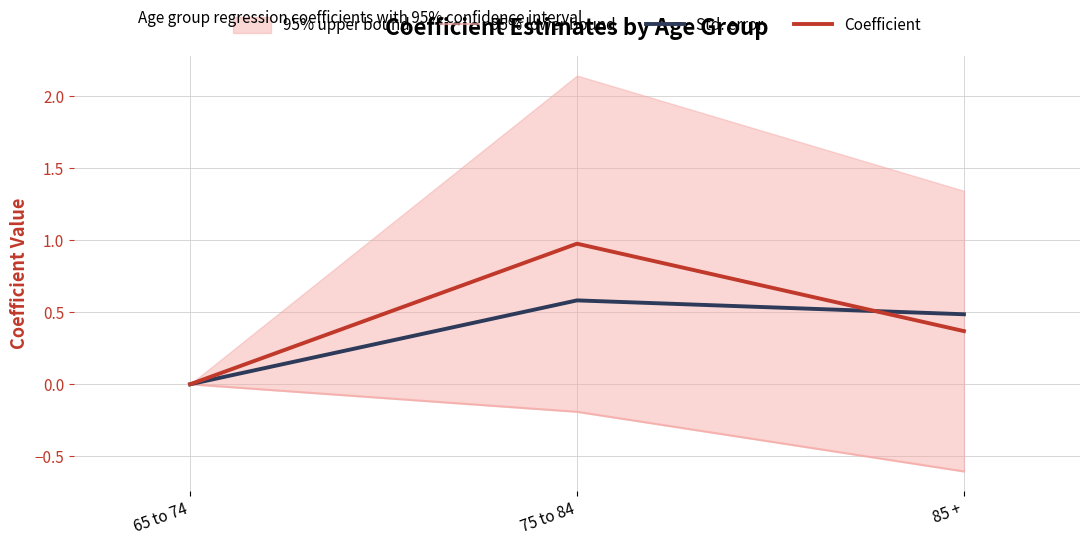

What value does the Coefficient series have at 75 to 84?

1.0